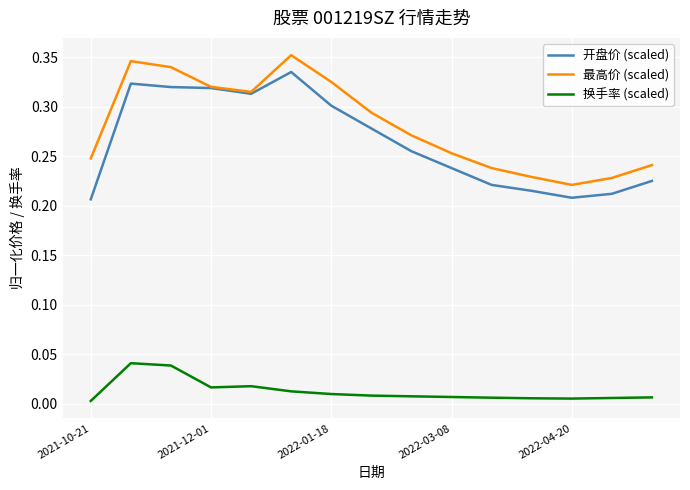

True or false: 最高价 (scaled) and 换手率 (scaled) intersect in this chart.

False